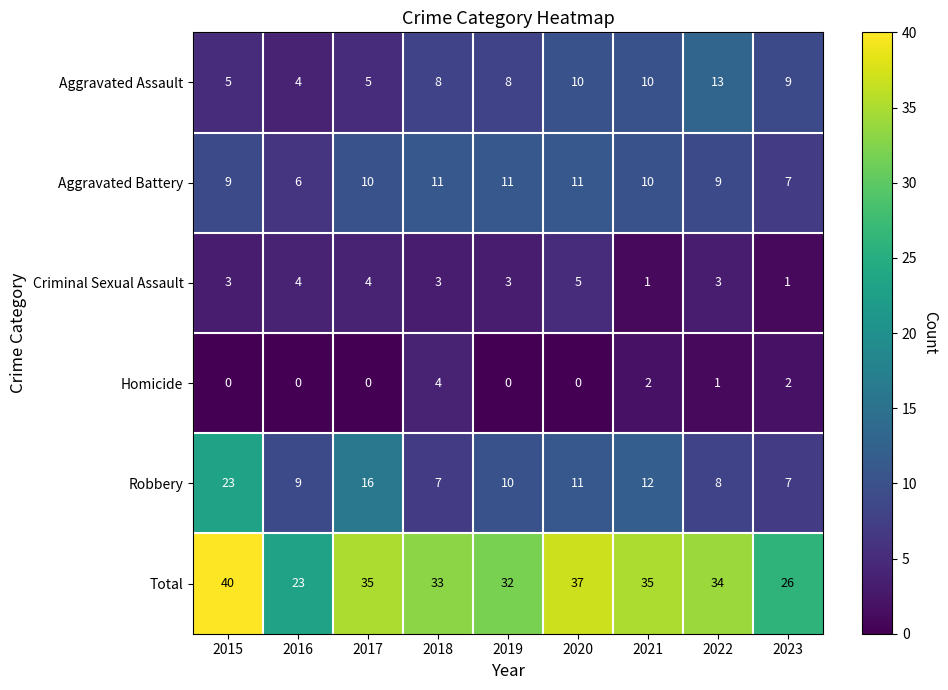

How many data points in Homicide are above 0?

4